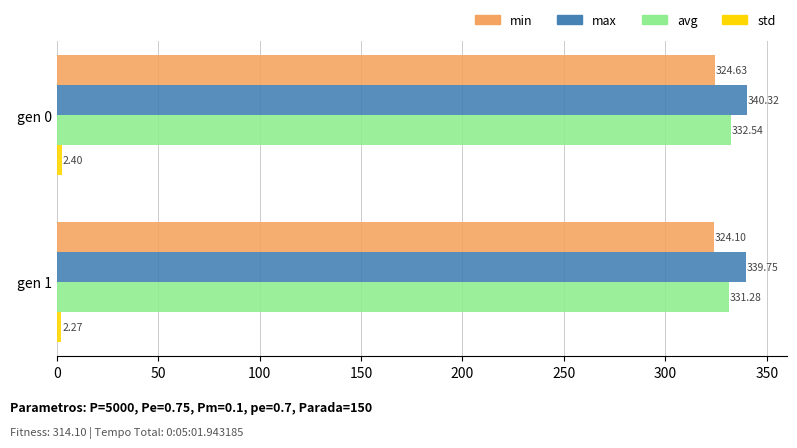

Which series has the widest spread of values?

avg